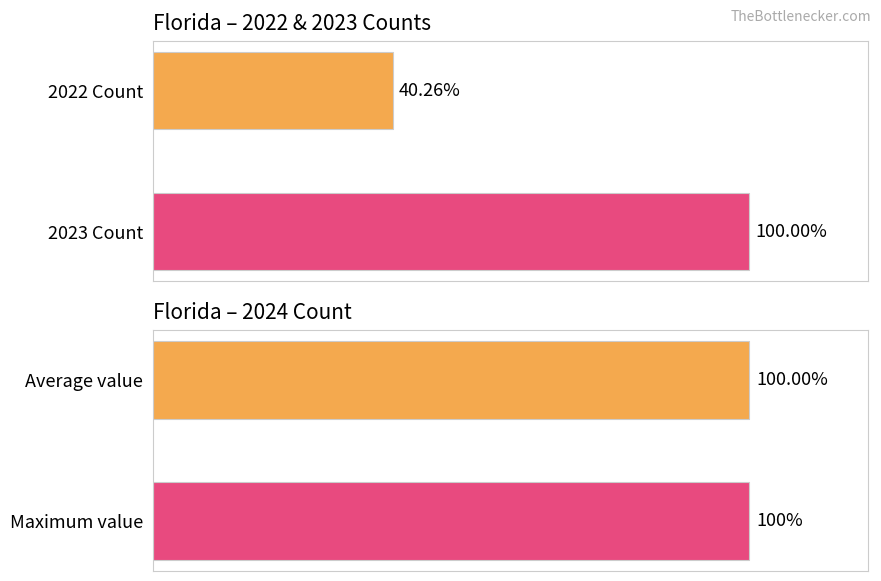

What are all the series names shown in the legend?

2022 Count, 2023 Count, 2024 Count